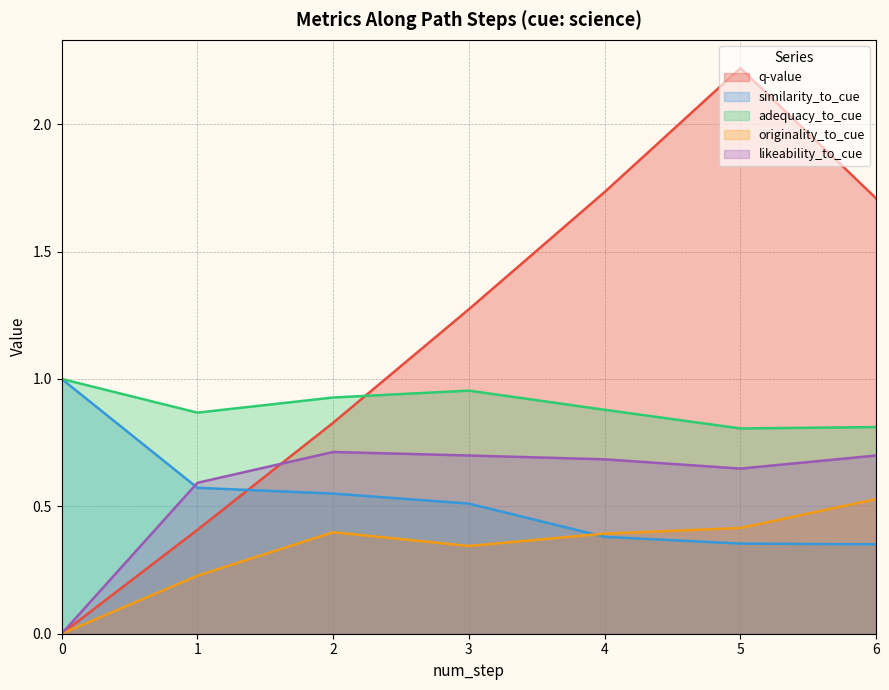

Is it true that similarity_to_cue equals 0.6 at 1?

True